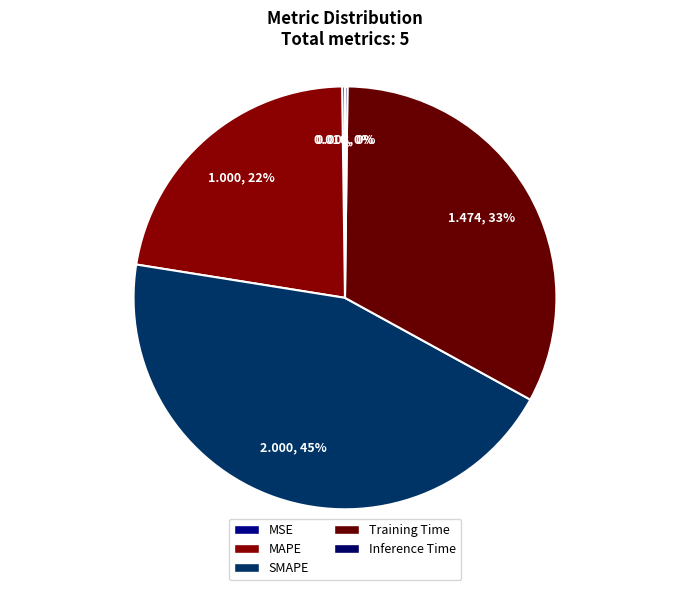

Does any single category account for the majority?

No